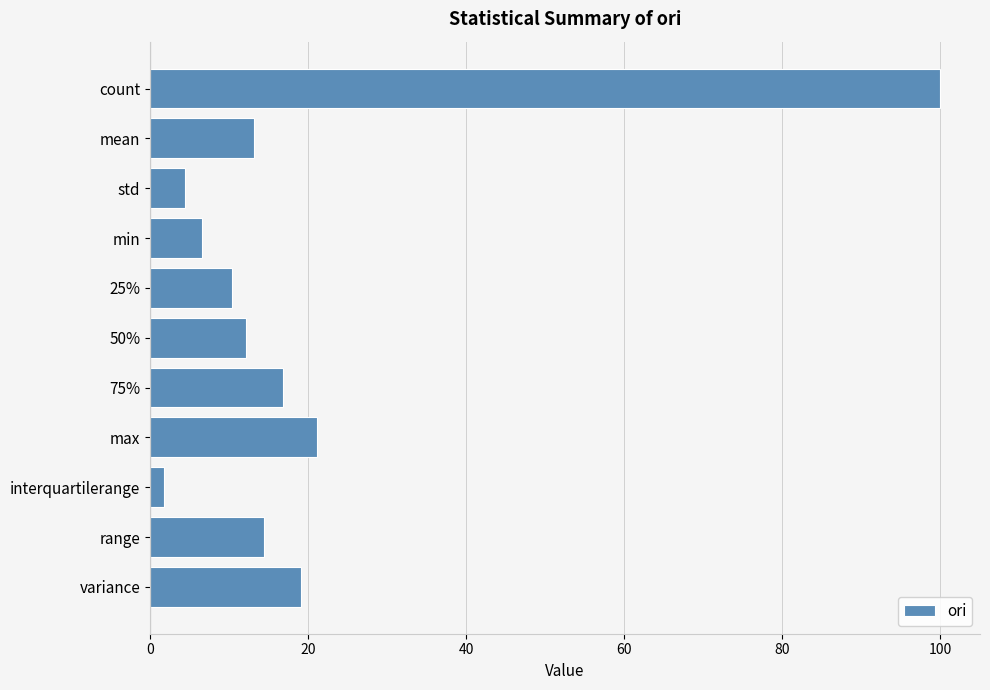

How many distinct data groups are displayed?

1